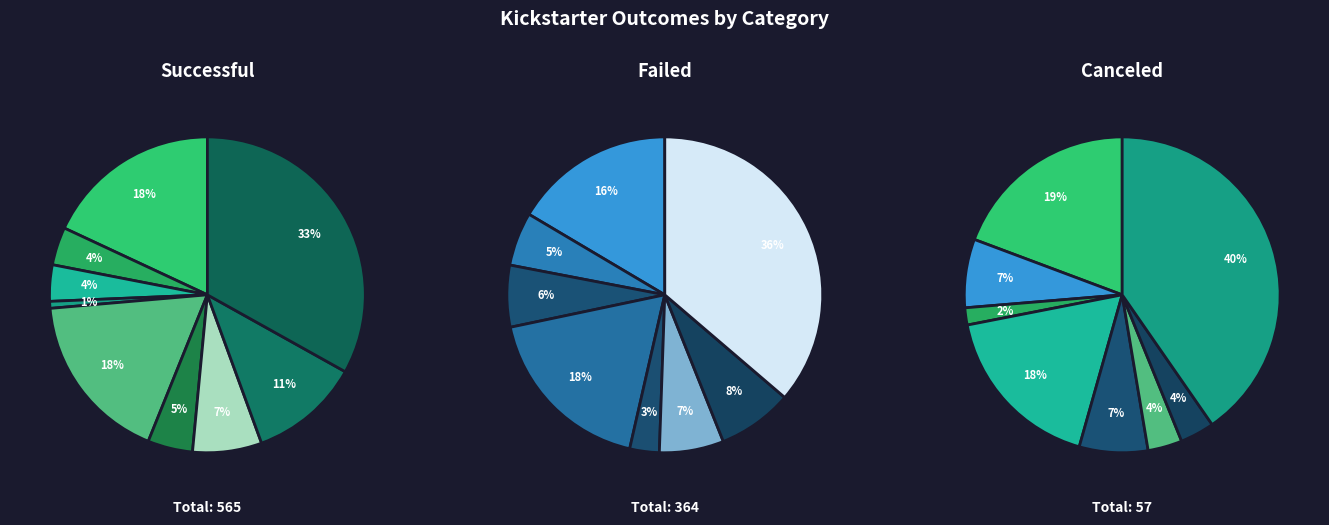

What percentage is NOT represented by theater?

66.9%